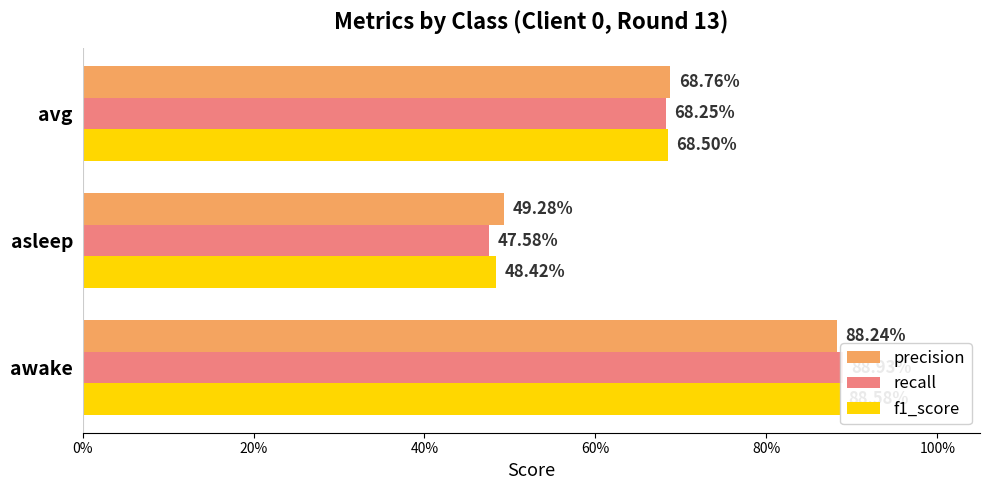

List the series in order of their overall mean, highest first.

precision, f1_score, recall